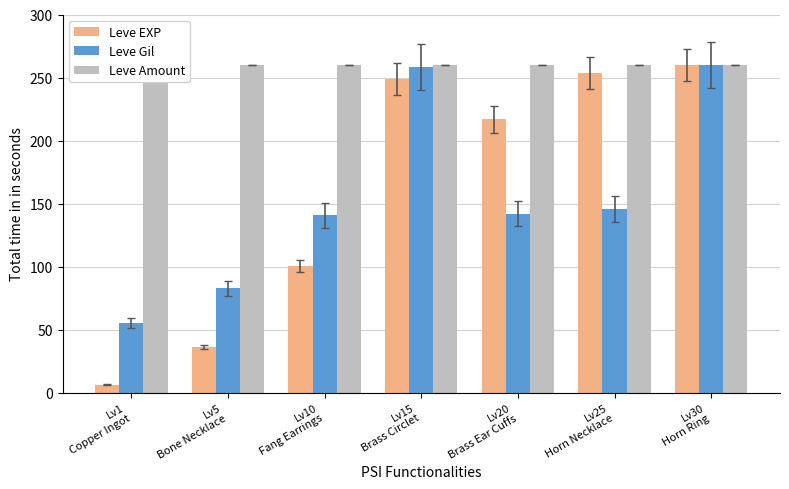

What is the sum of the Leve Amount values at Lv30
Horn Ring and Lv15
Brass Circlet?

520.0